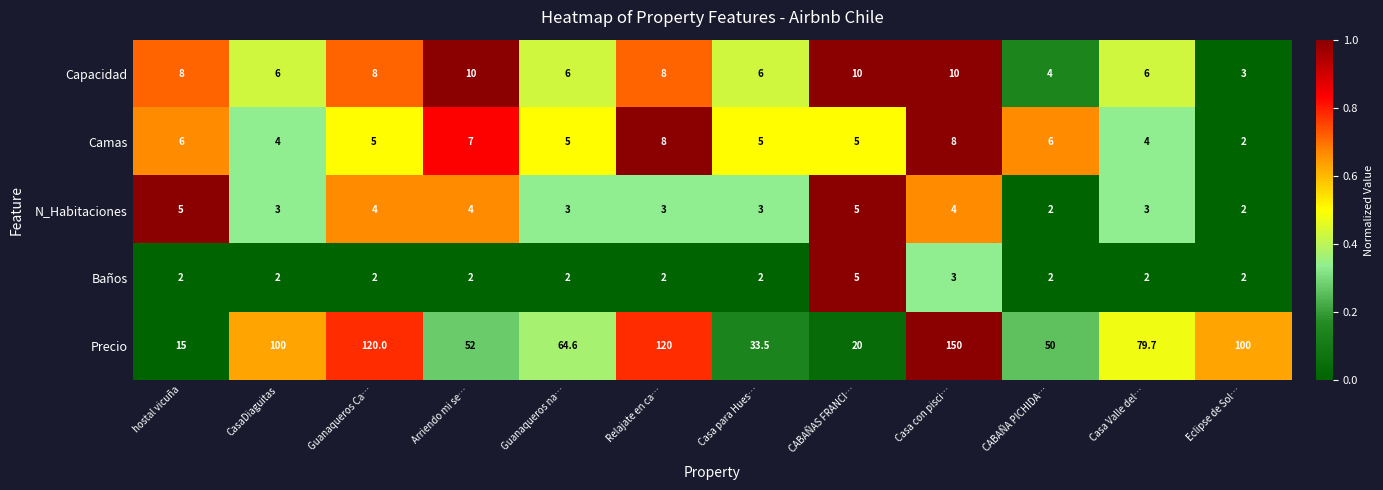

True or false: N_Habitaciones has a value of 5.0 at CABAÑAS FRANCI….

True